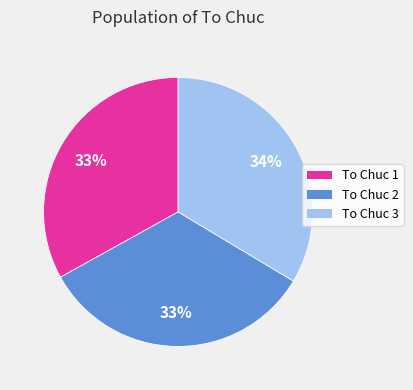

True or false: To Chuc 1 accounts for 25% of the total.

False